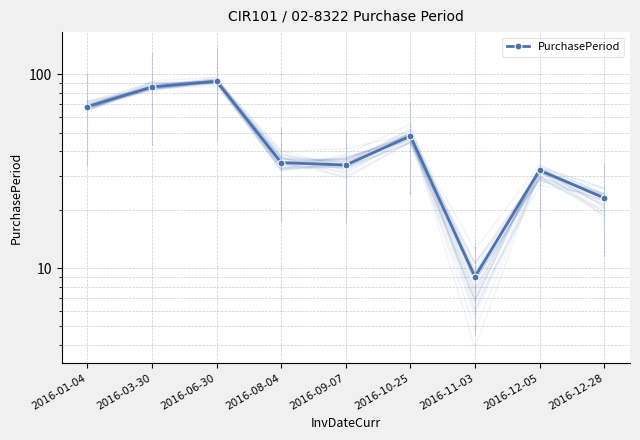

What is the label of the 5th point from the right?

2016-09-07